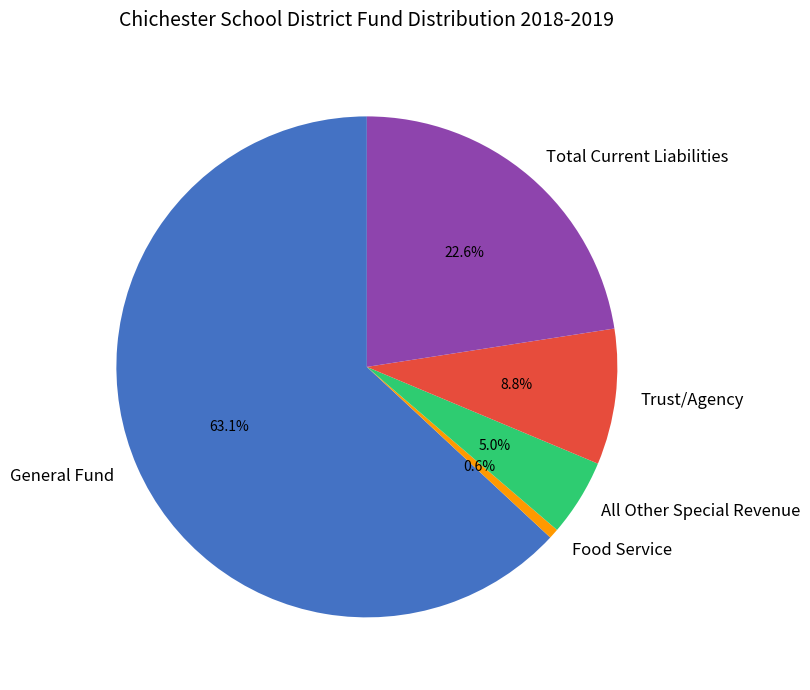

To the nearest percent, what portion does General Fund represent?

63%